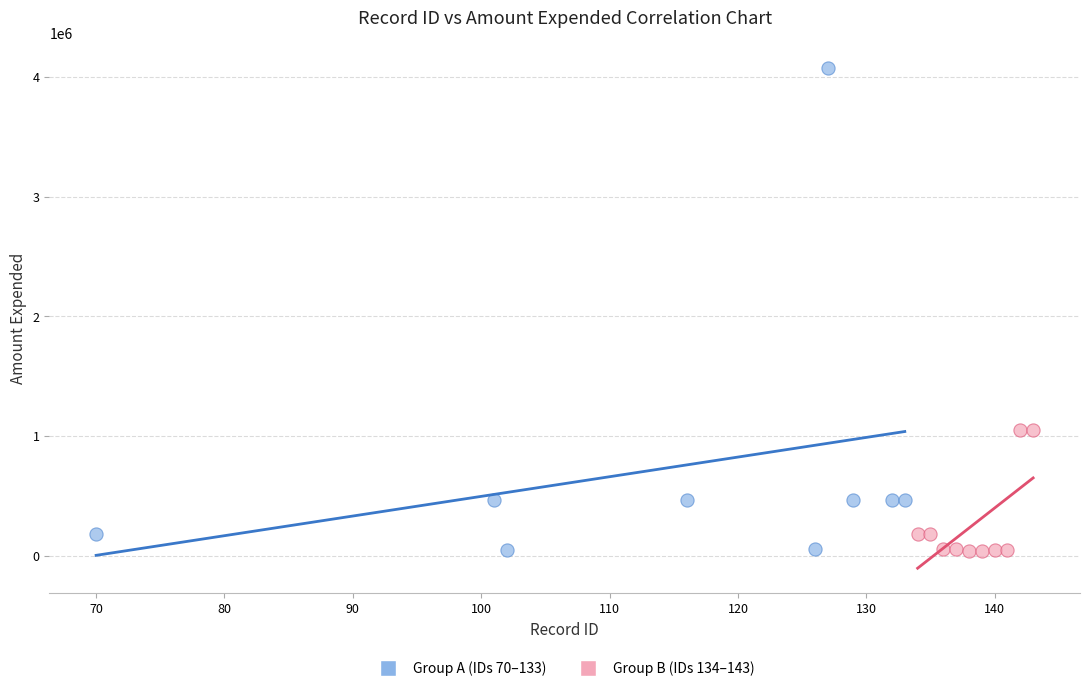

Which series has the widest spread of Y values?

Group A (IDs 70–133)